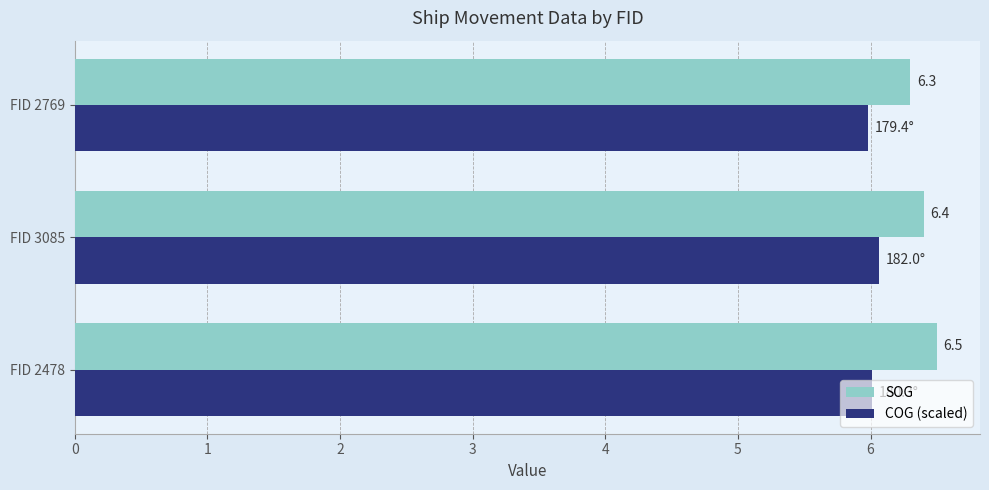

What is the maximum value shown in the chart?

6.5